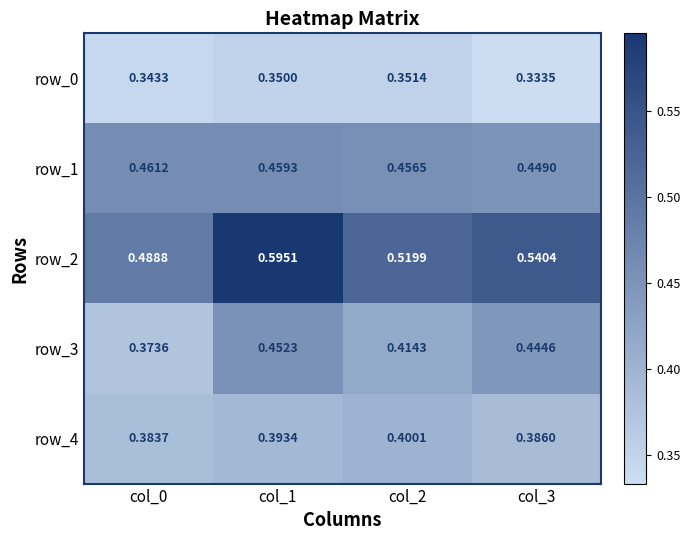

At which label does row_2 reach its peak?

col_1